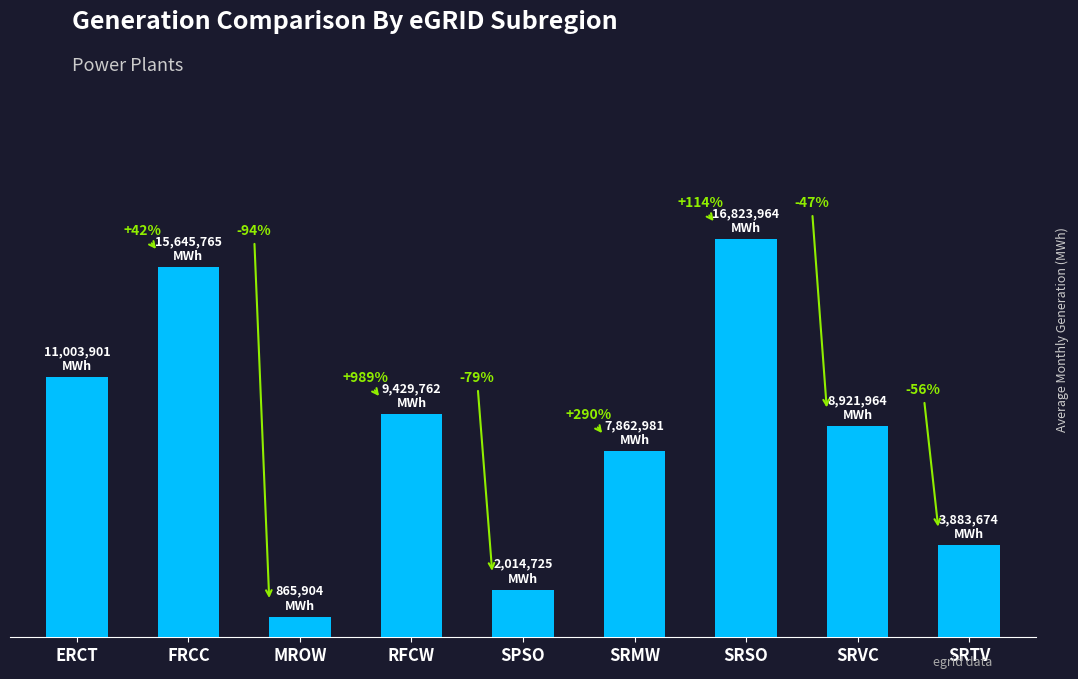

The value at MROW is 865904. True or false?

True